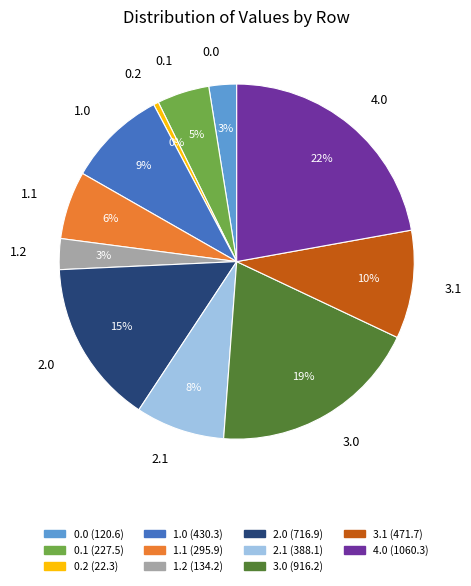

What is the smallest slice in the pie chart?

0.2